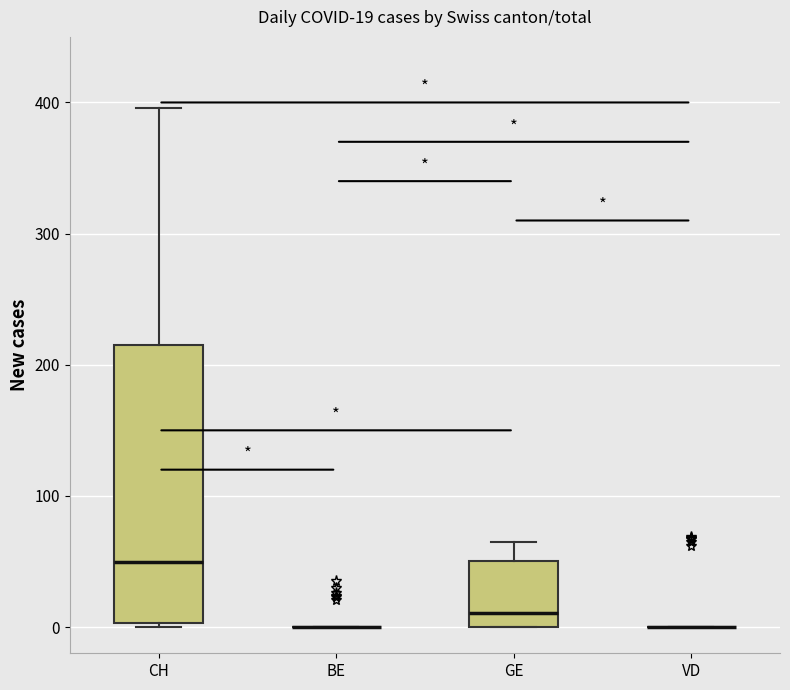

Comparing the boxes themselves (not the whiskers), which one is the tallest?

CH